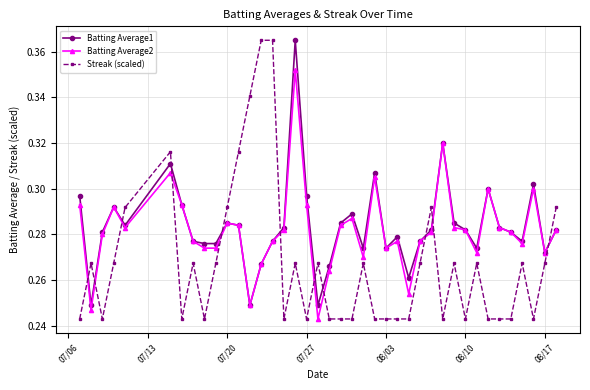

Which series ends up on top after the final intersection of Streak (scaled) and Batting Average1?

Streak (scaled)